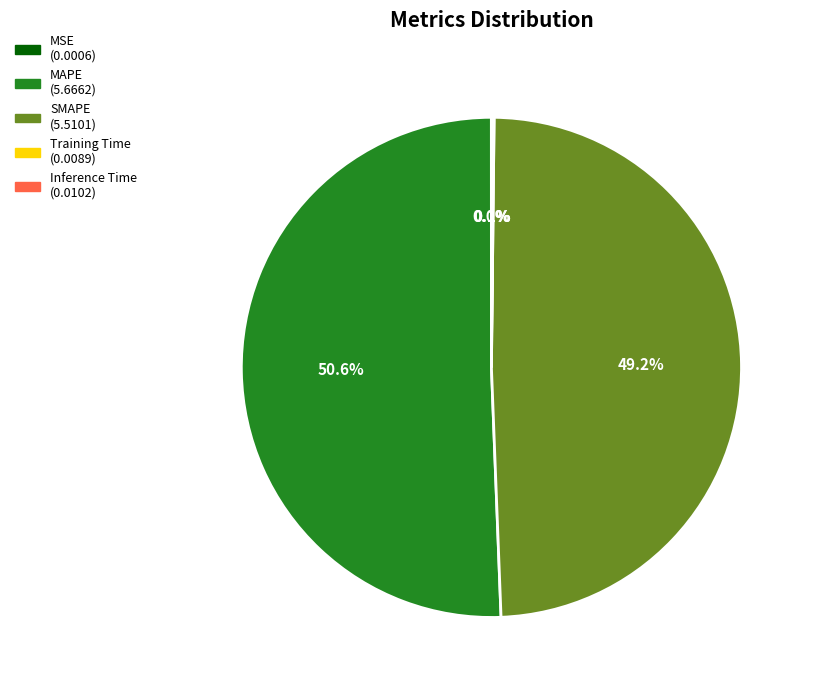

What is the largest slice in the pie chart?

MAPE